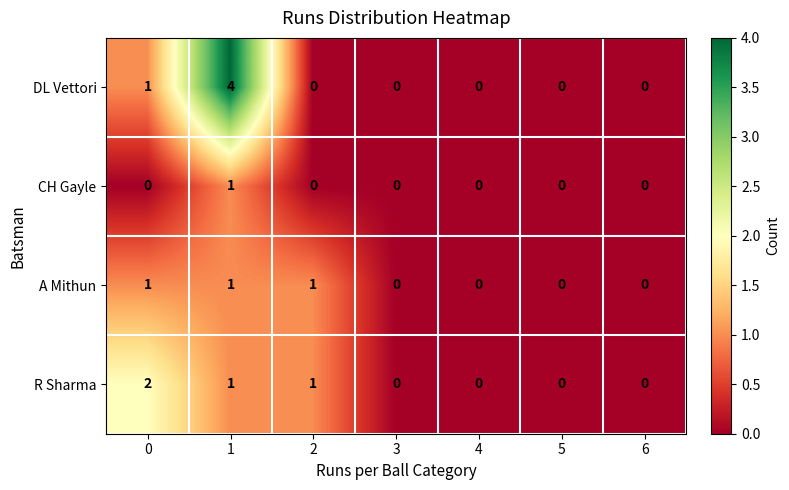

Reading left to right, what are all the values shown in this chart?

DL Vettori: 0=1	1=4	2=0	3=0	4=0	5=0	6=0
CH Gayle: 0=0	1=1	2=0	3=0	4=0	5=0	6=0
A Mithun: 0=1	1=1	2=1	3=0	4=0	5=0	6=0
R Sharma: 0=2	1=1	2=1	3=0	4=0	5=0	6=0